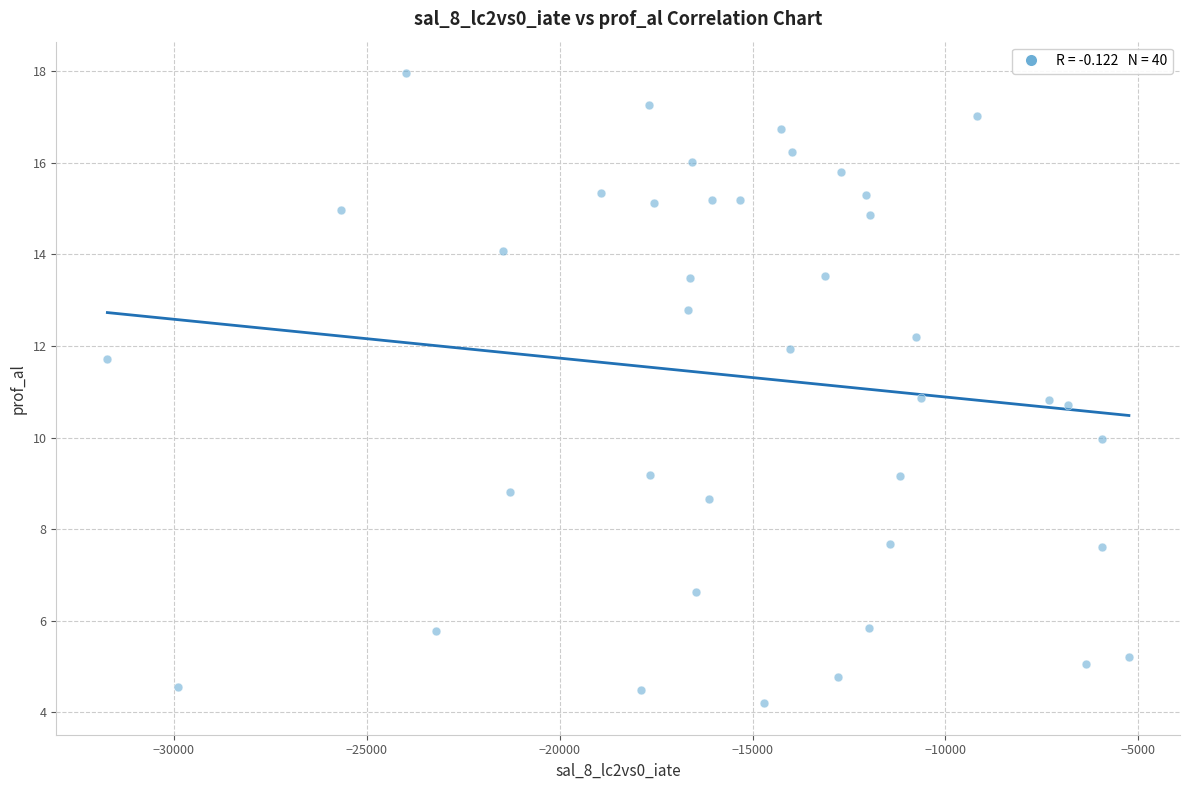

What is the range of X values (max minus min)?

26467.4